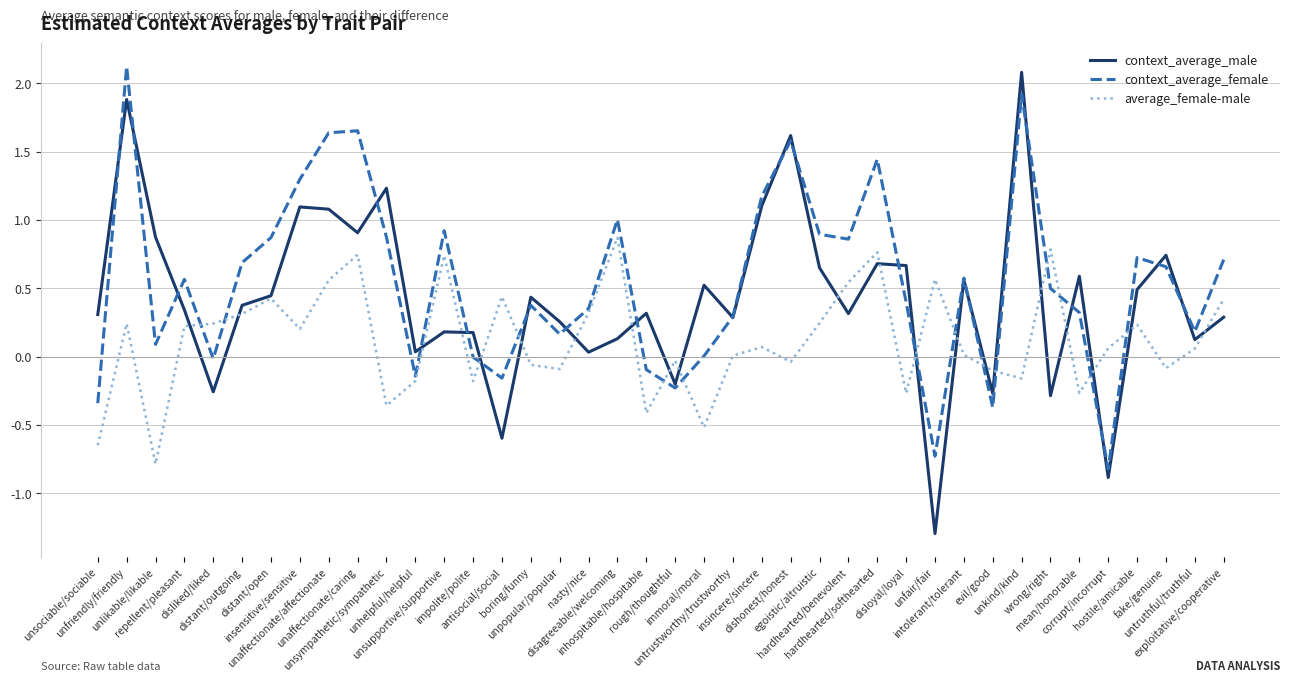

What is the difference between the maximum and minimum values in the context_average_male series?

3.4